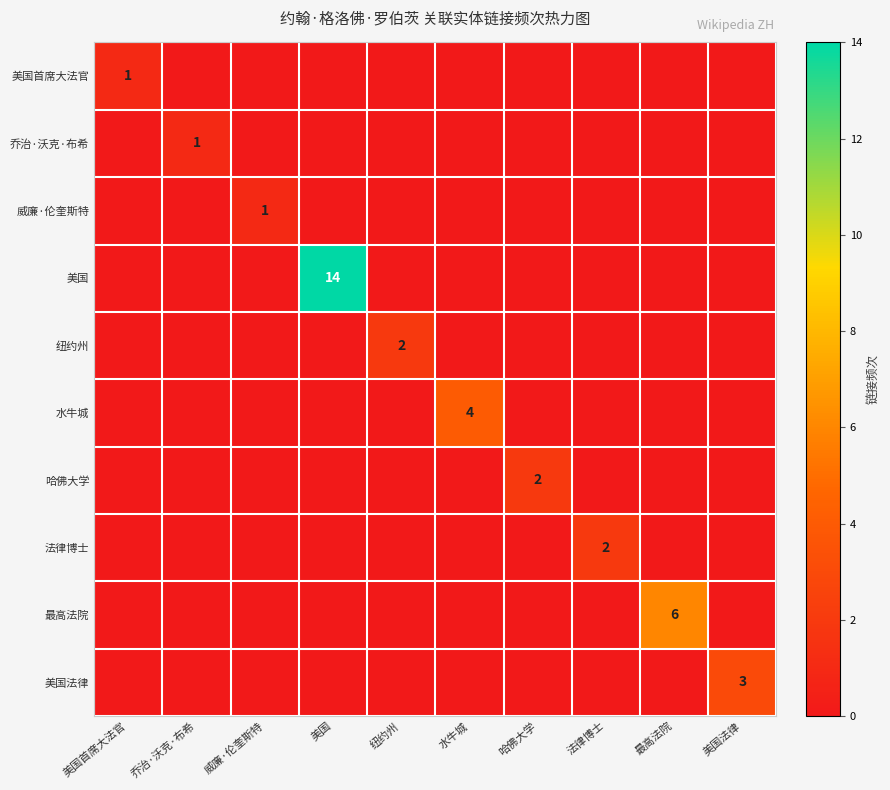

The value of 美国首席大法官 at 美国首席大法官 is 1. True or false?

True